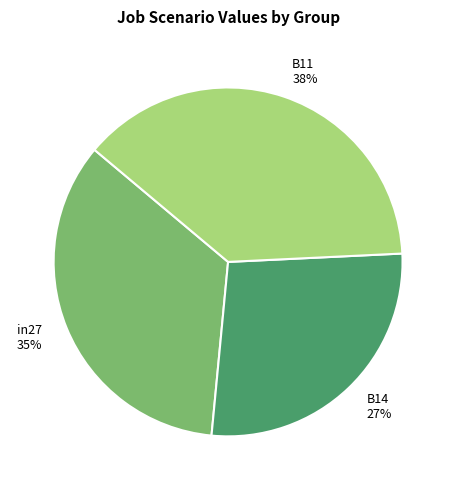

Combined, do B14 and B11 account for over 50%?

Yes